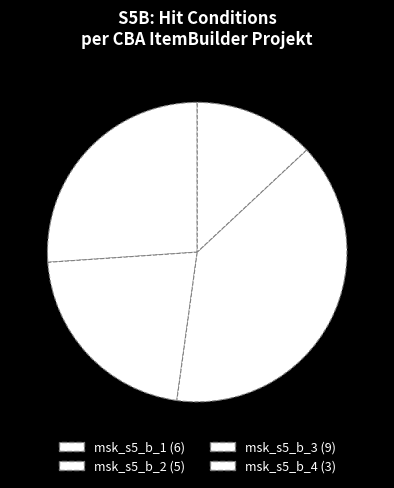

What is the total percentage of msk_s5_b_4 and msk_s5_b_2?

34.8%